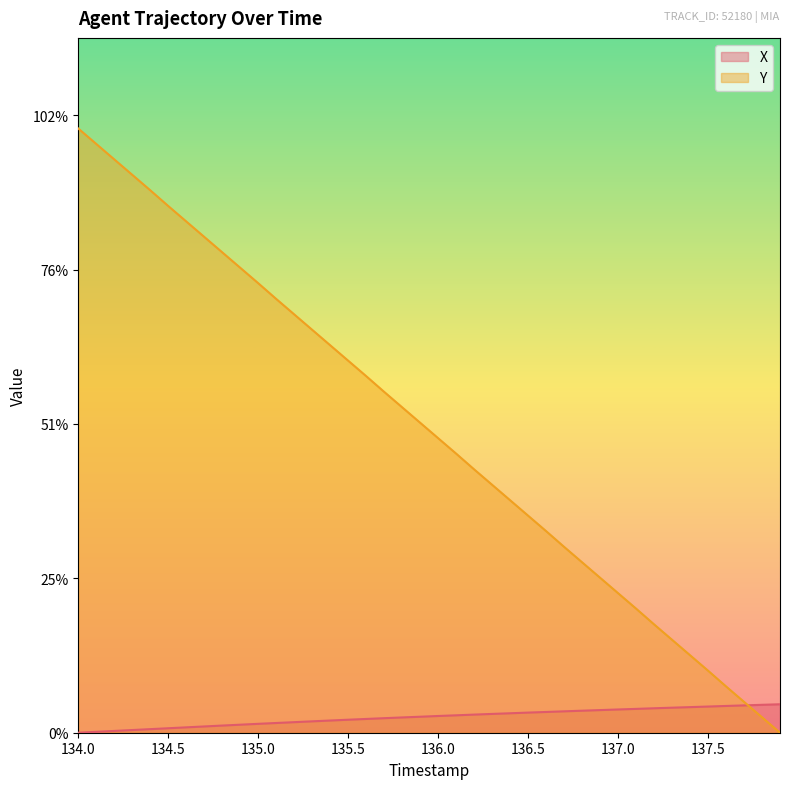

Does the chart have visible grid lines?

No